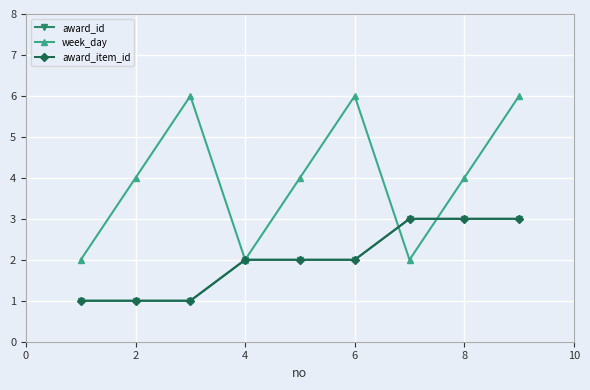

Count the award_item_id values in the range 1 to 3.

9